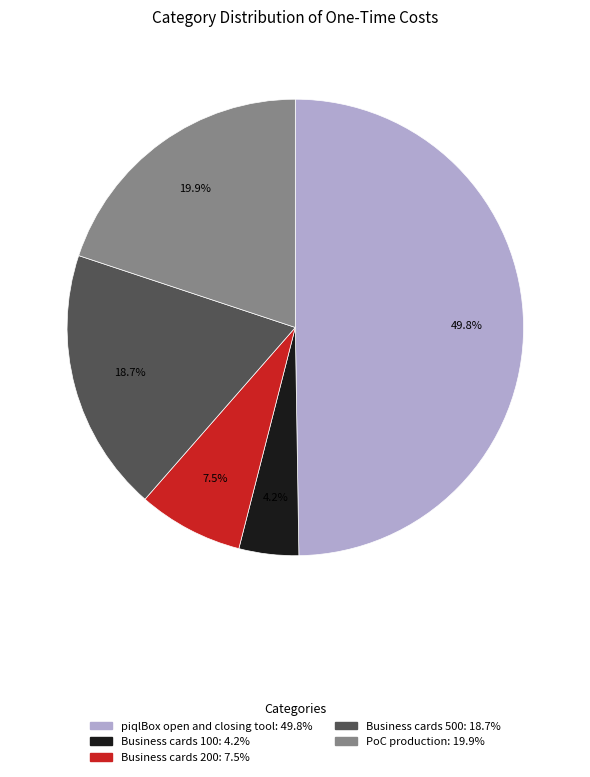

To the nearest percent, what percentage of the pie is PoC production?

20%